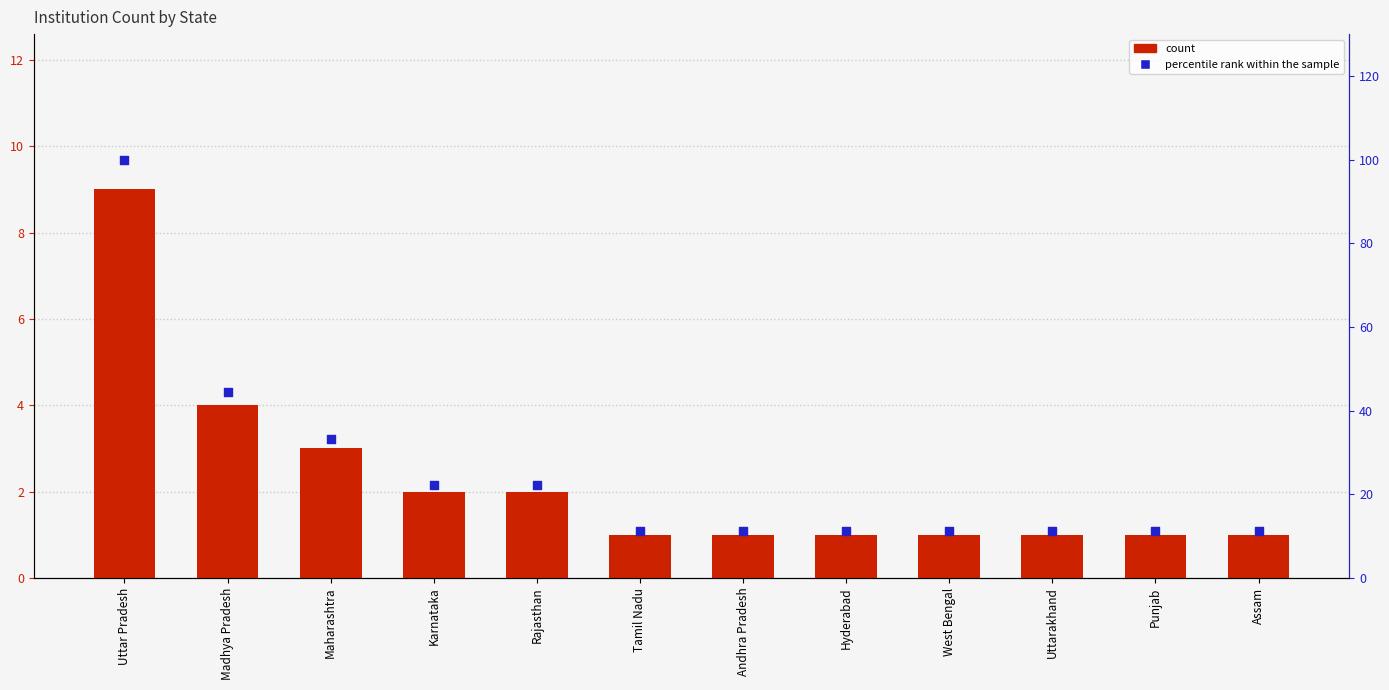

What is the total value across all series at Maharashtra?

36.3